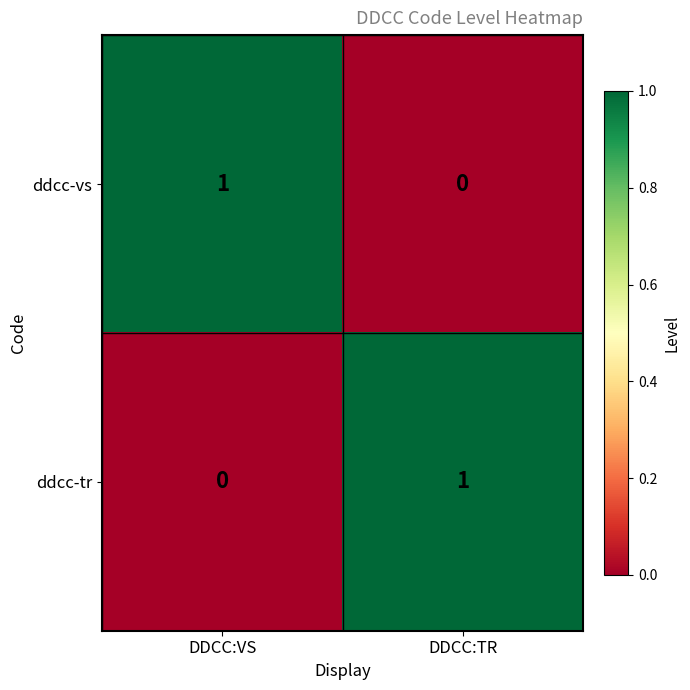

Reading left to right, extract all data points from this chart.

ddcc-vs: 1	0
ddcc-tr: 0	1